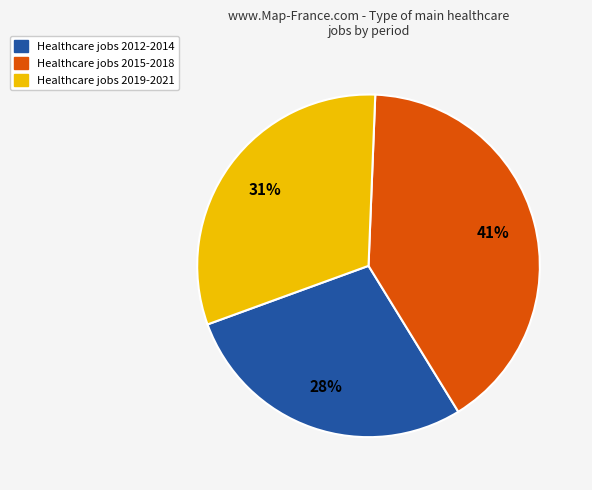

Which has a higher value, Healthcare jobs 2012-2014 or Healthcare jobs 2019-2021?

Healthcare jobs 2019-2021